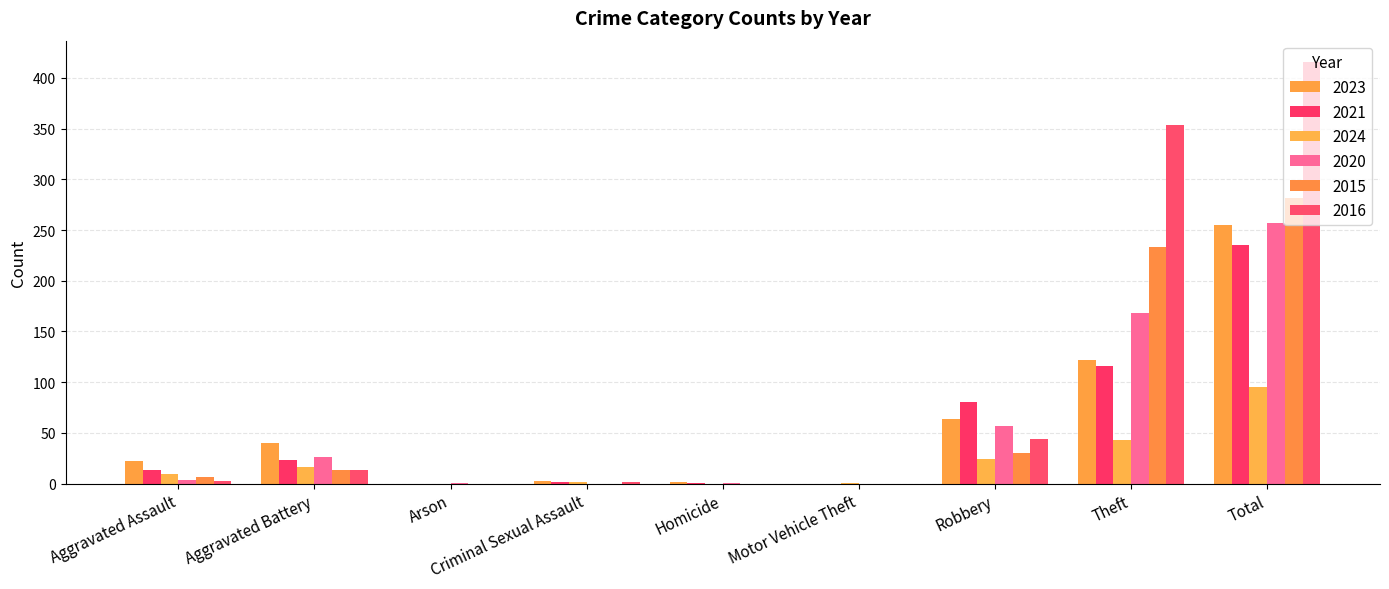

At which label does 2023 reach its peak?

Total